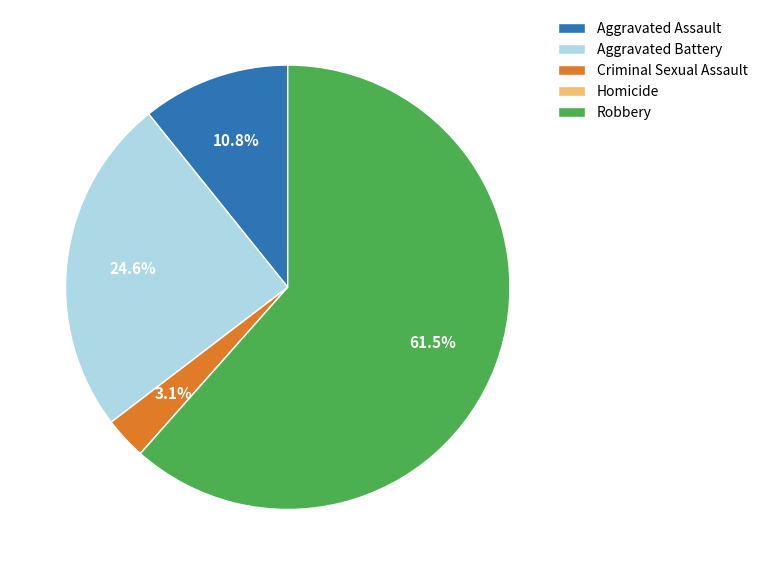

True or false: Aggravated Battery accounts for 25% of the total.

True